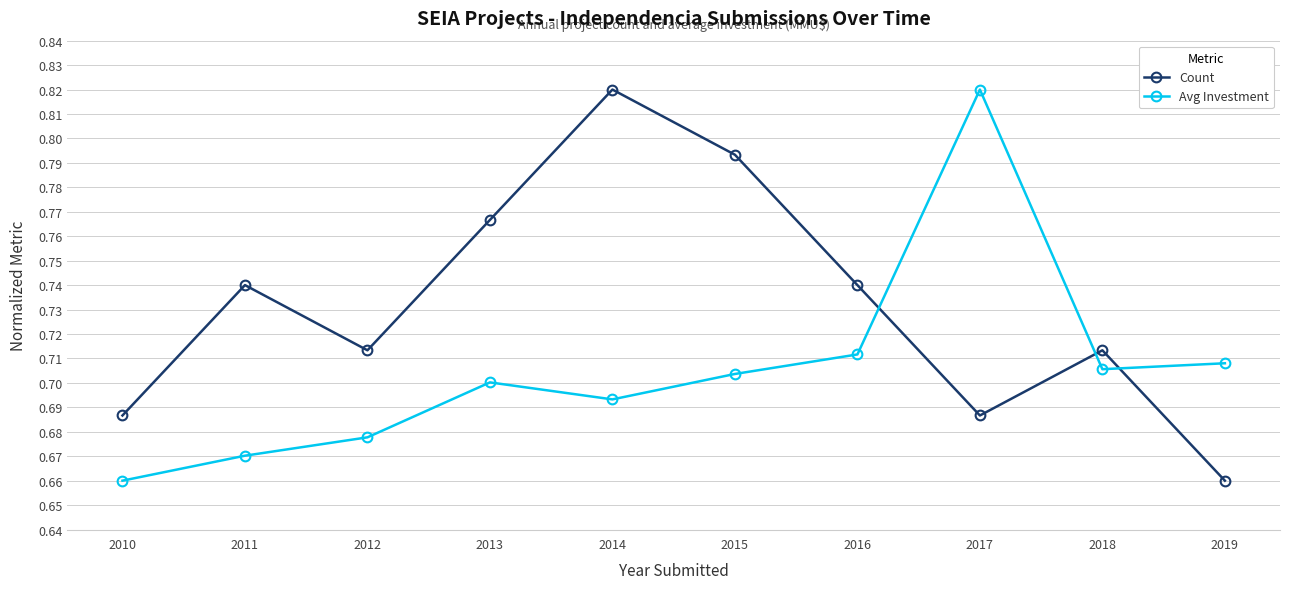

What is the sum of all Count values?

7.3